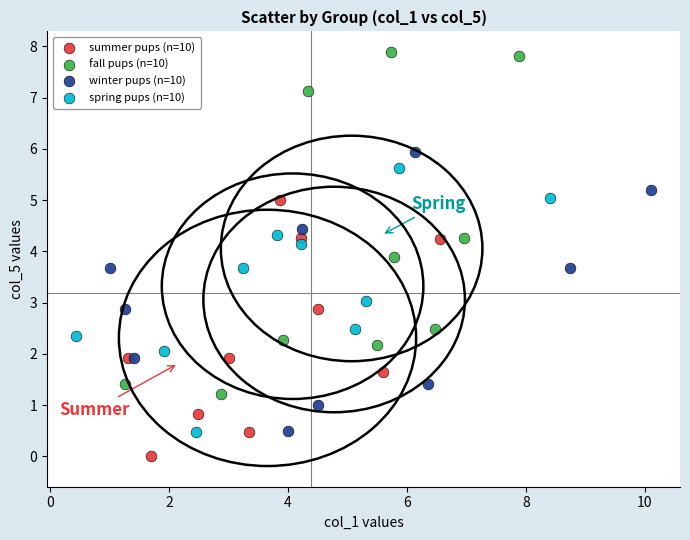

Which series has the widest spread of Y values?

fall pups (n=10)